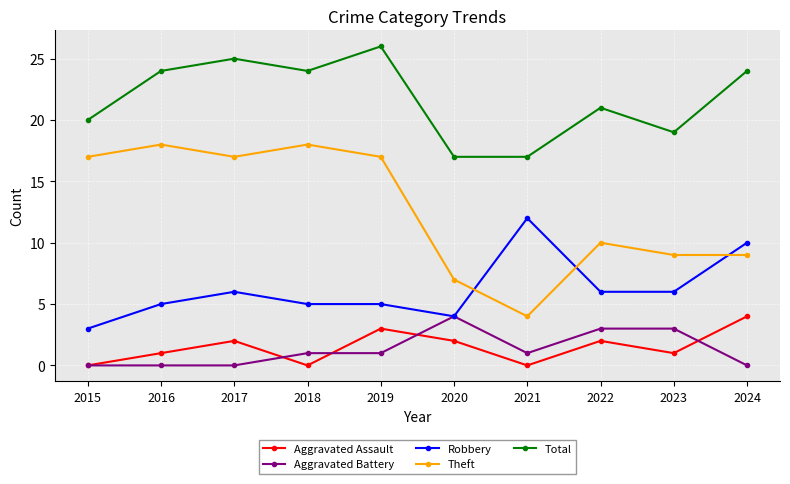

The Total series shows 25 at 2020. True or false?

False